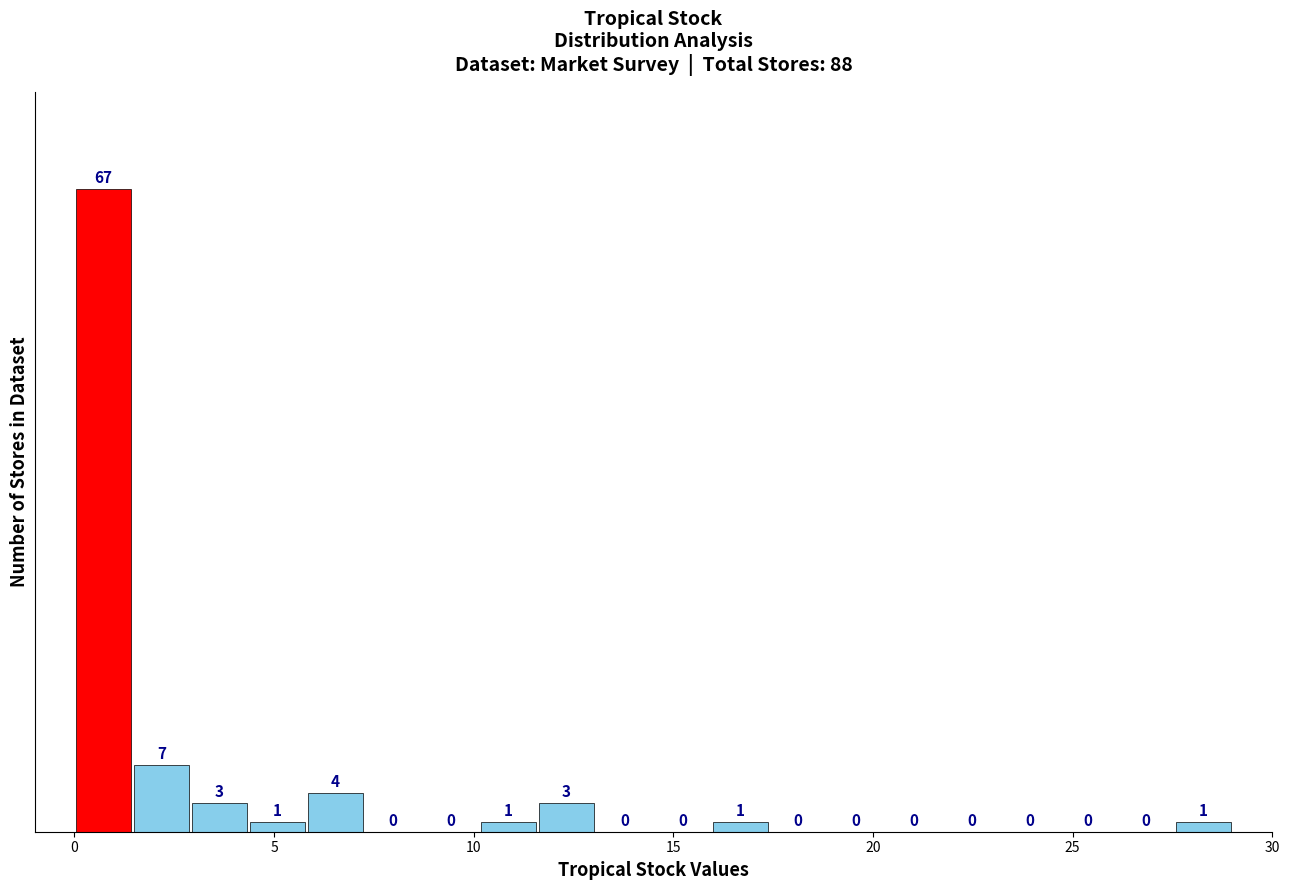

Around what value on the x-axis is the tallest bar? Give the approximate position of its centre, as read against the axis.

0.5